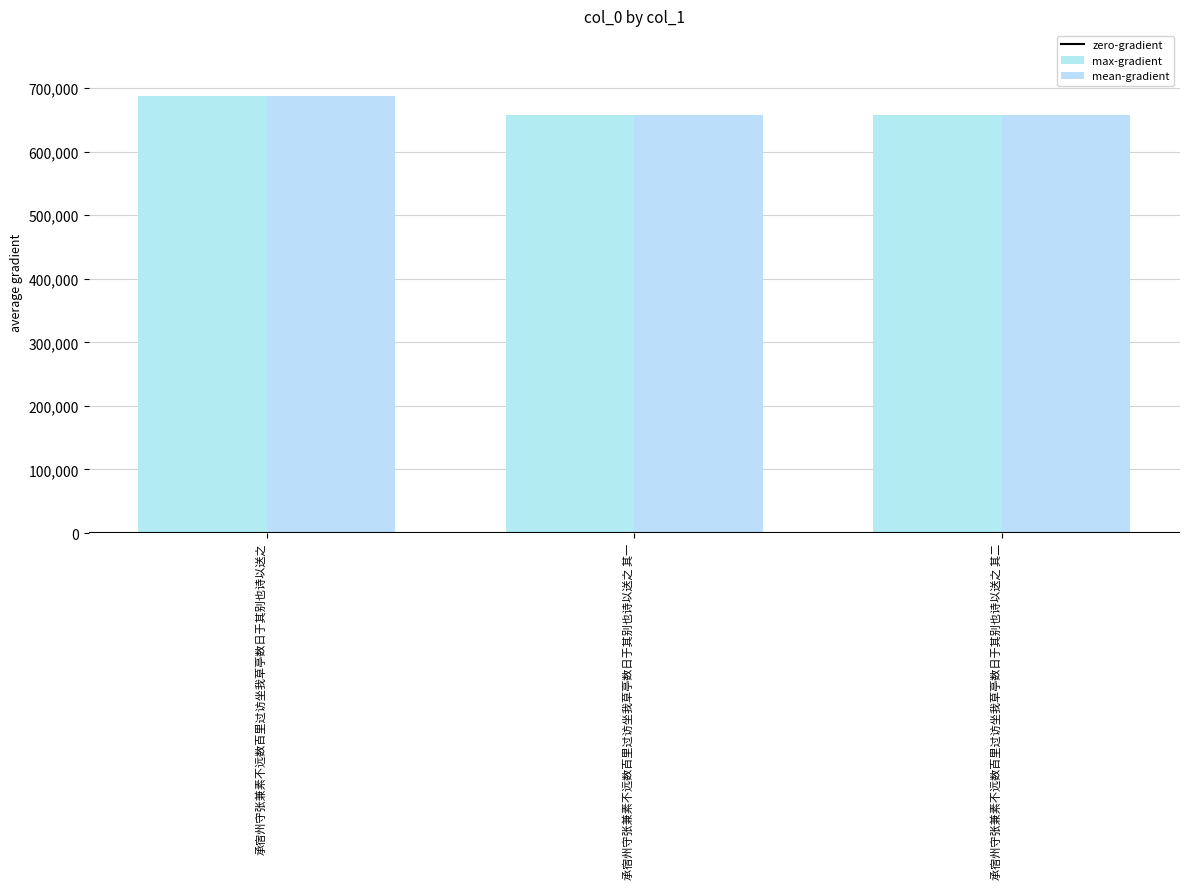

Reading left to right, what are all the values shown in this chart?

687739	657912	657913